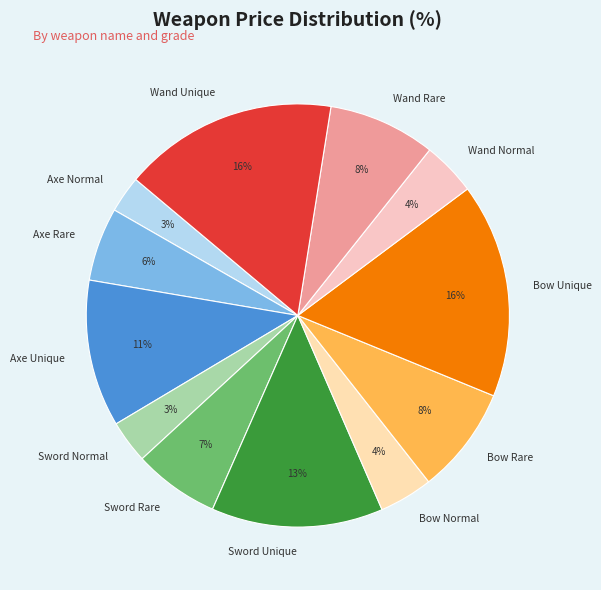

To the nearest percent, what is the difference between the Wand Rare and Bow Unique slice percentages?

8%